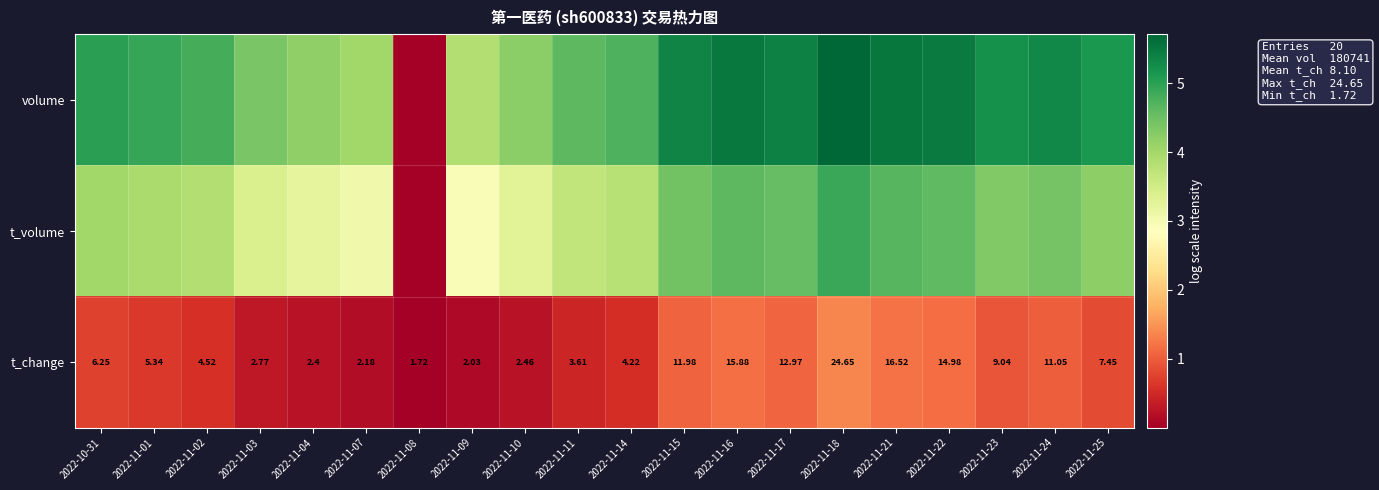

How many values in the row_0 series exceed 5?

10